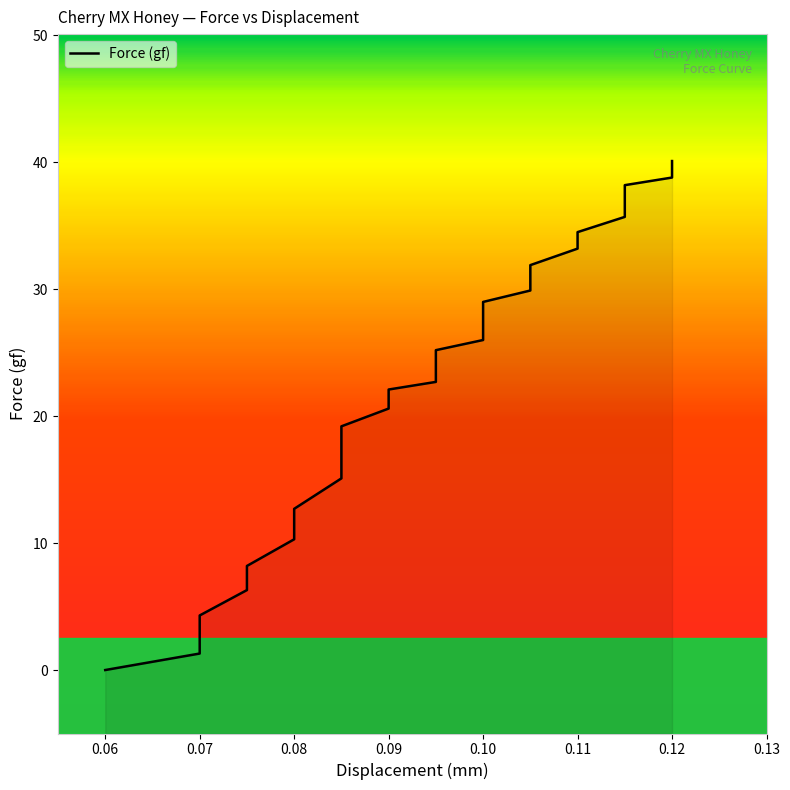

What is the difference between the values at 0.12 and 0.115?

1.6